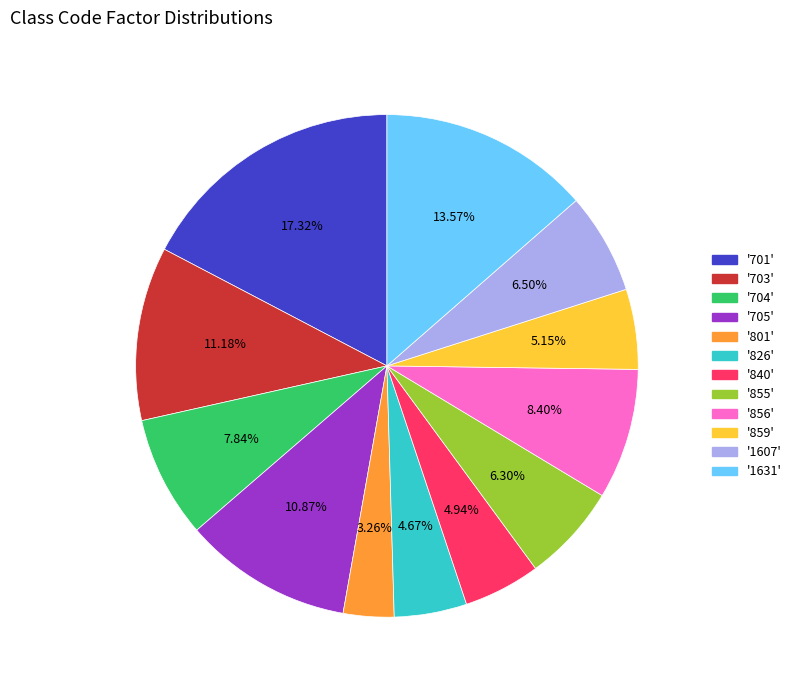

Is there any slice that represents more than half of the pie?

No